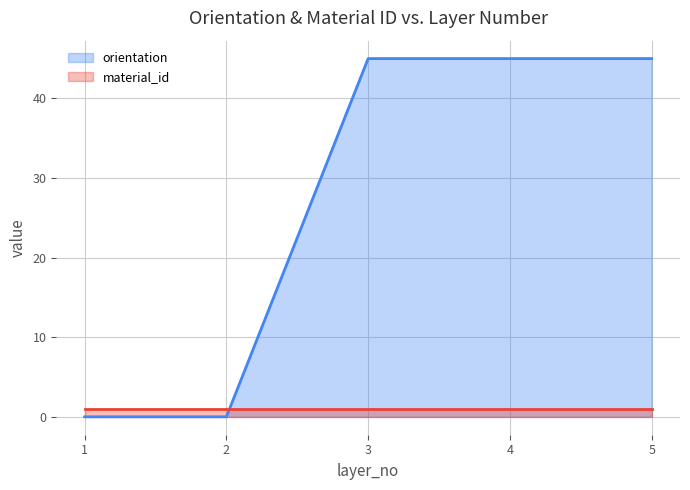

At which category is the sum across all series the highest?

3